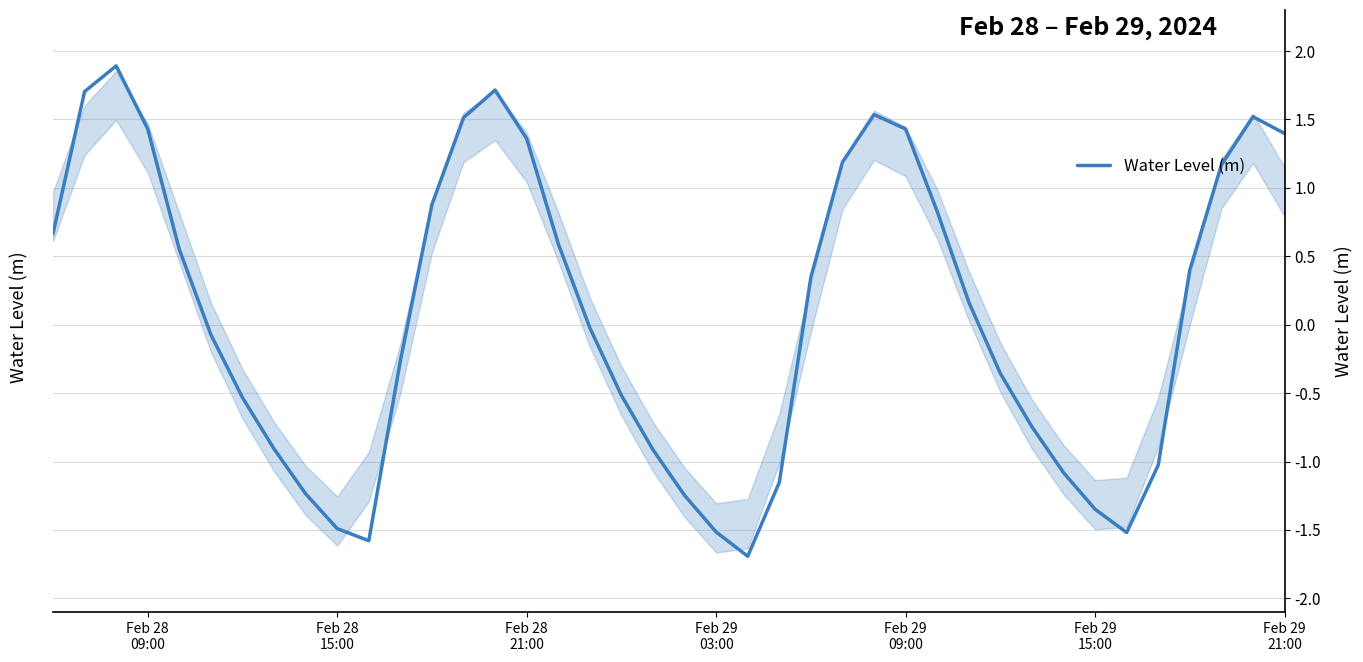

What is the difference between the maximum and minimum values?

3.6